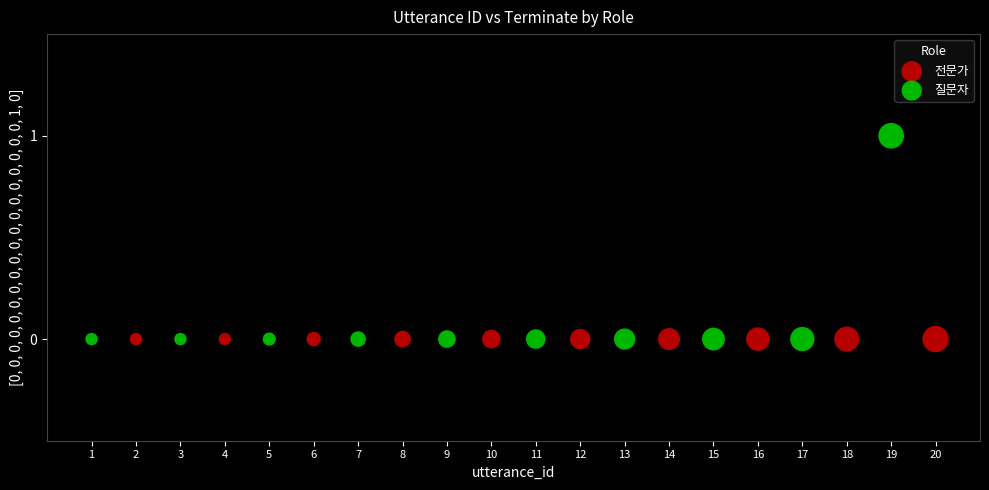

Which series contains the highest Y value?

질문자